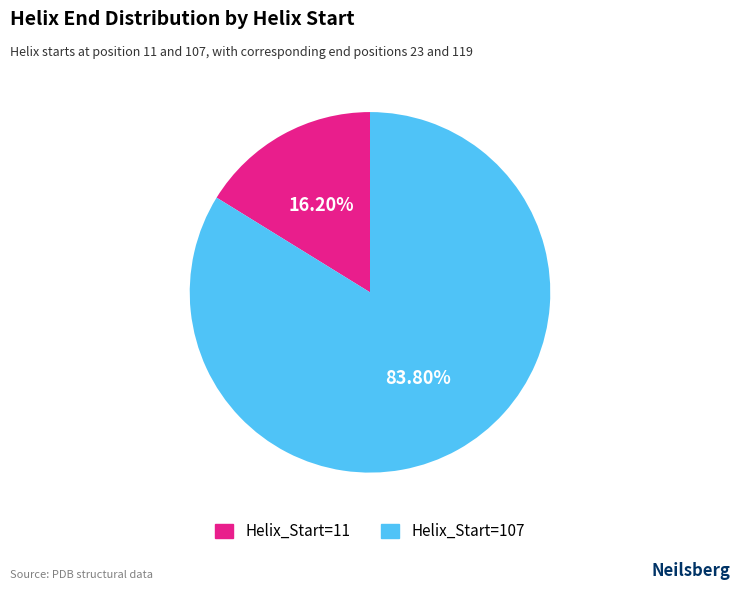

Is there any slice that represents more than half of the pie?

Yes